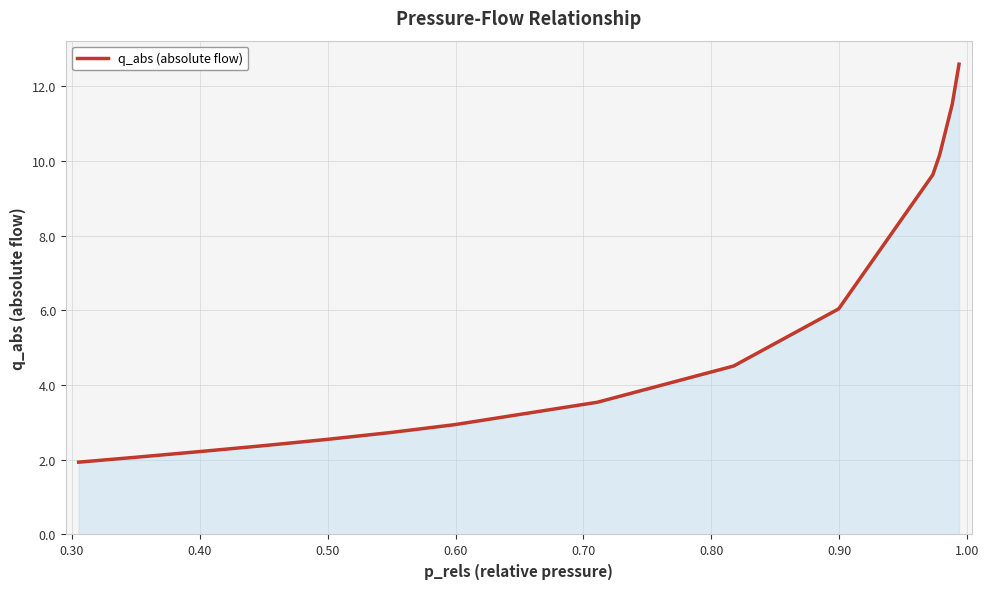

What is the maximum value shown in the chart?

12.6